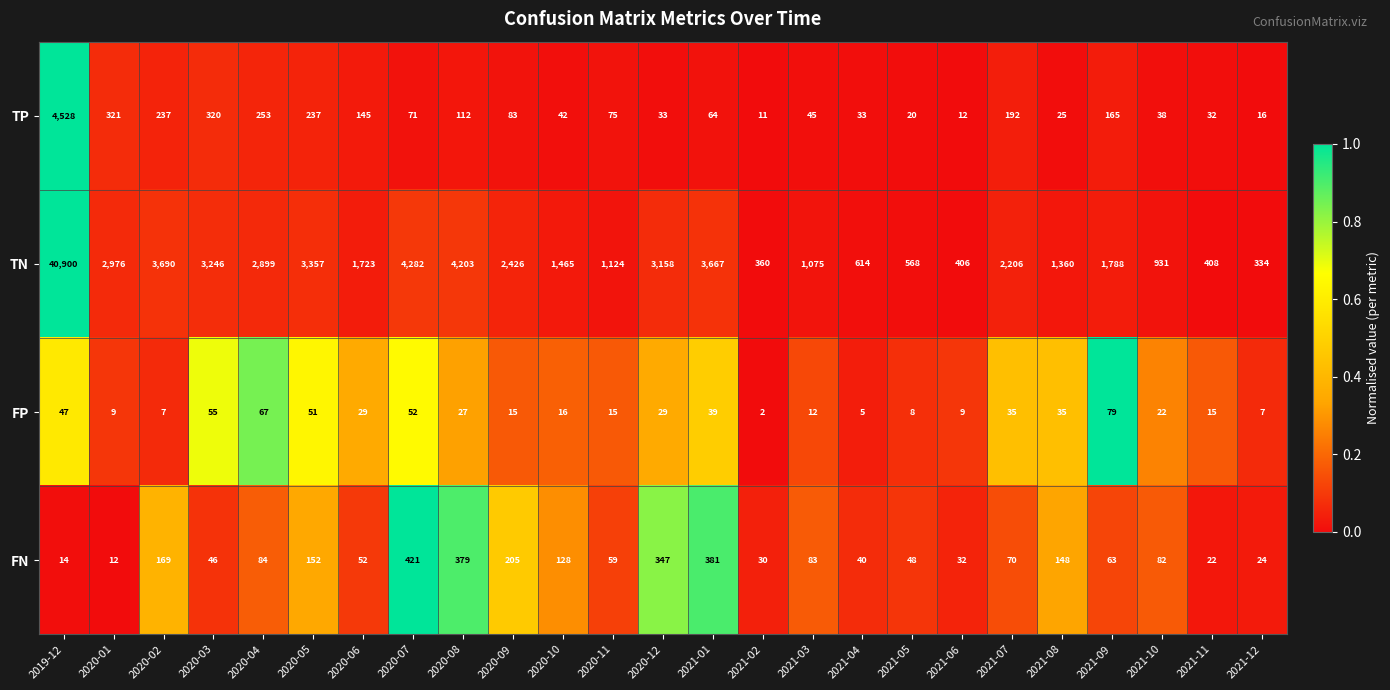

Which series has the largest total across all categories?

TN